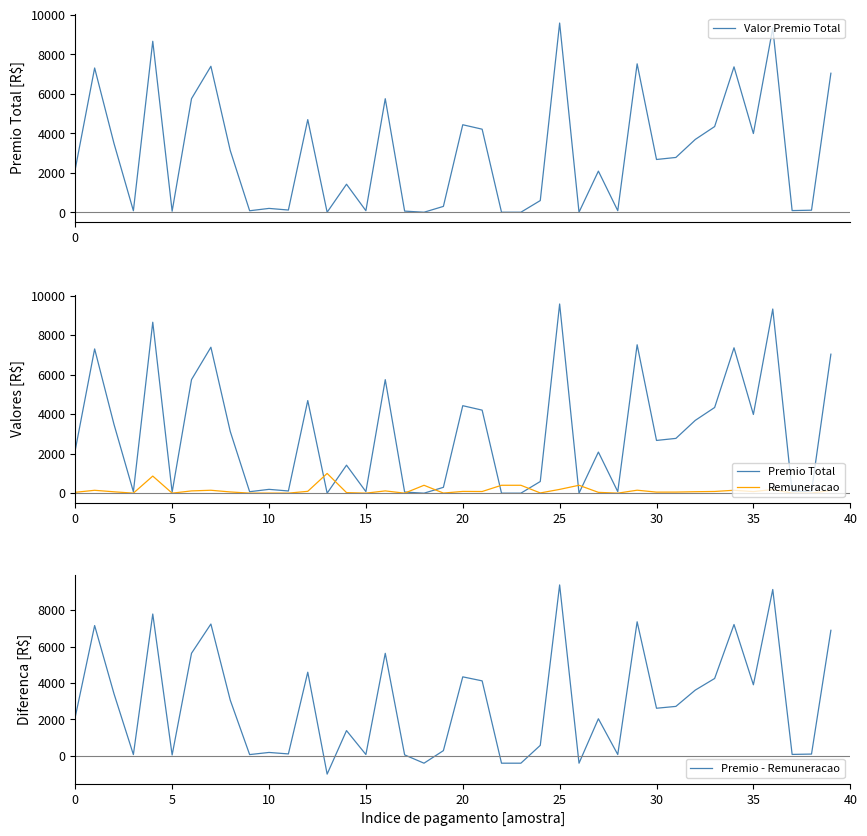

What is the average value of the Premio Total series?

3012.6